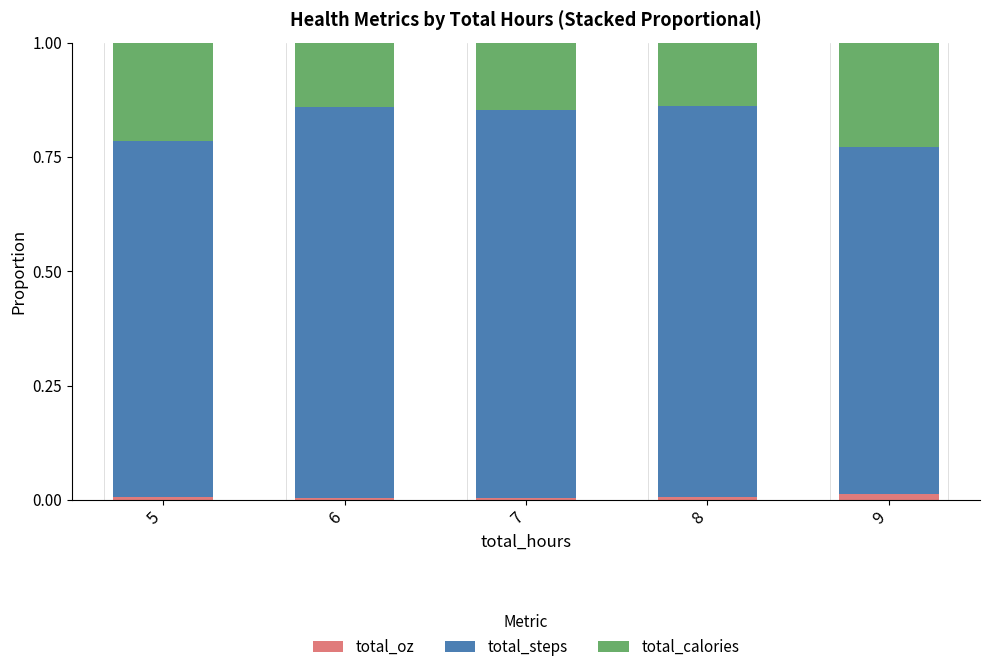

What is the average value of the total_steps series?

0.8